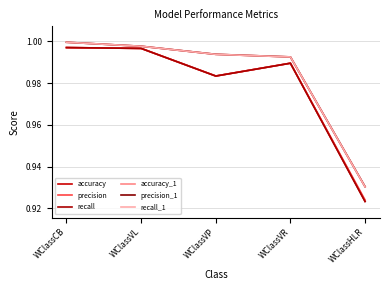

What is the total value across all series at WClassVR?

5.9